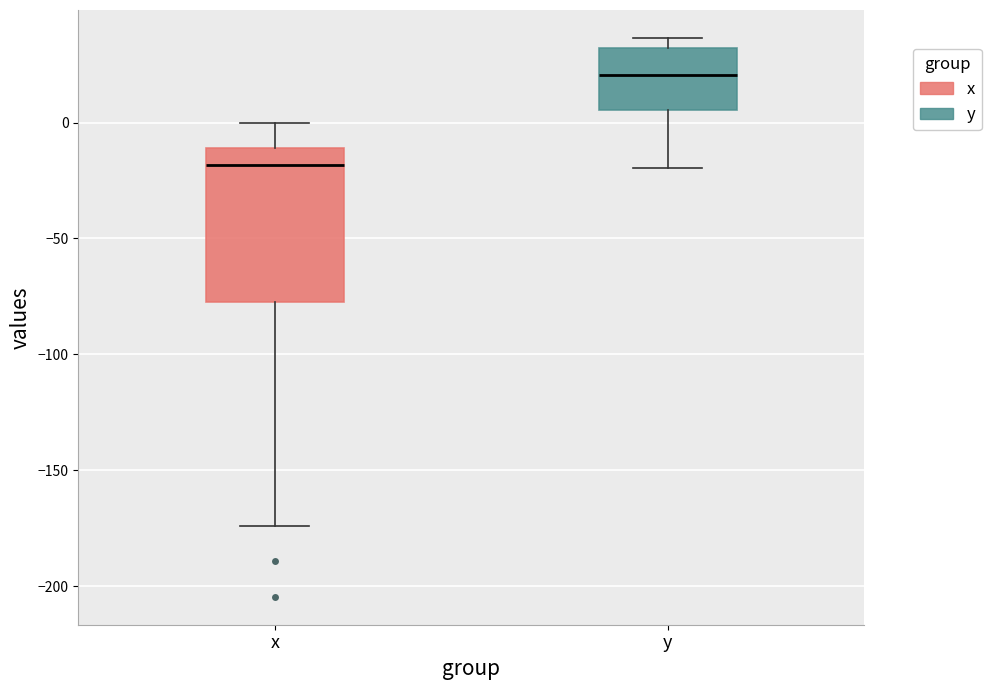

Reading left to right, transcribe this box plot: for each box, give where its median line is, the range the box spans, and where its two whiskers end, as read against the y-axis. The values are not printed on the chart, so give them approximately, as read against the axis.

x: median -20, box -75 to -10, whiskers -175 to 0
y: median 20, box 5 to 30, whiskers -20 to 35